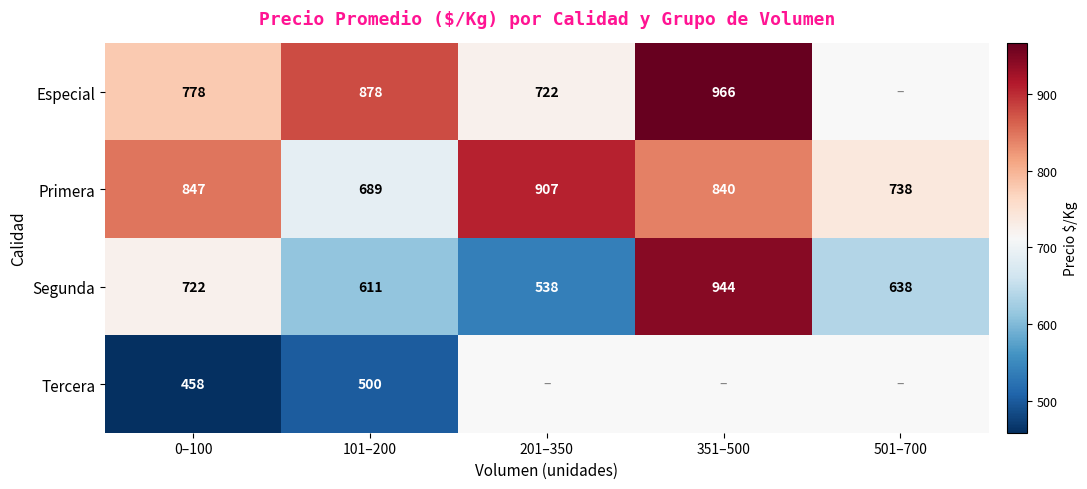

At which label does Primera reach its peak?

201–350